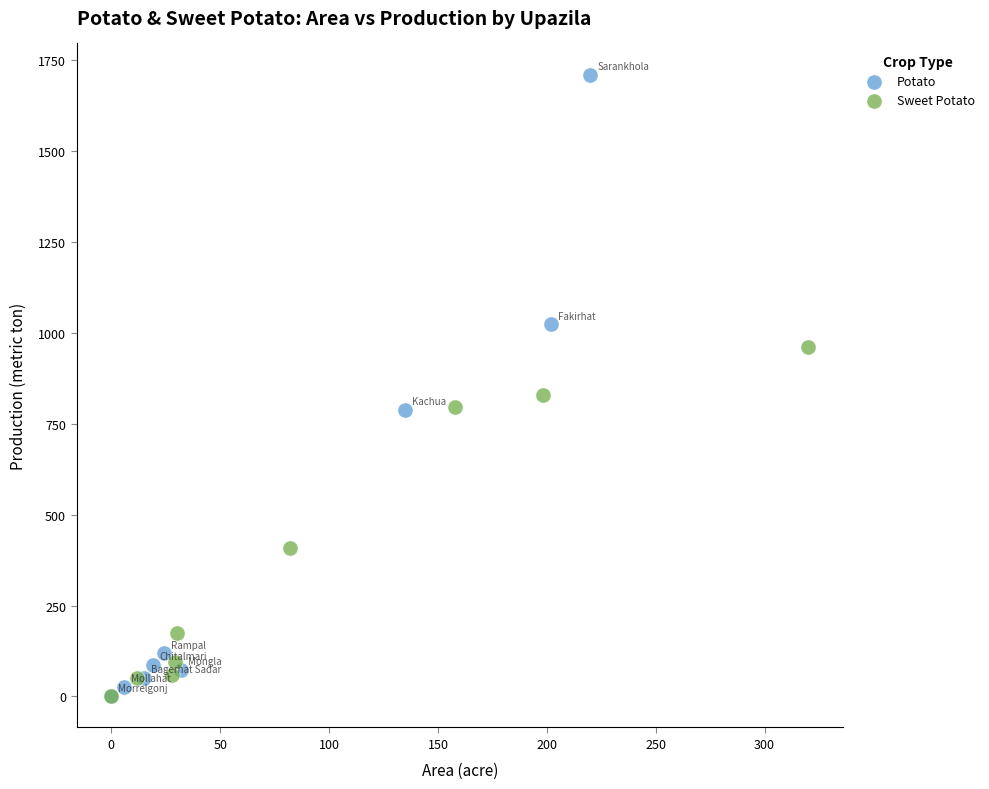

Which series has the widest spread of Y values?

Potato